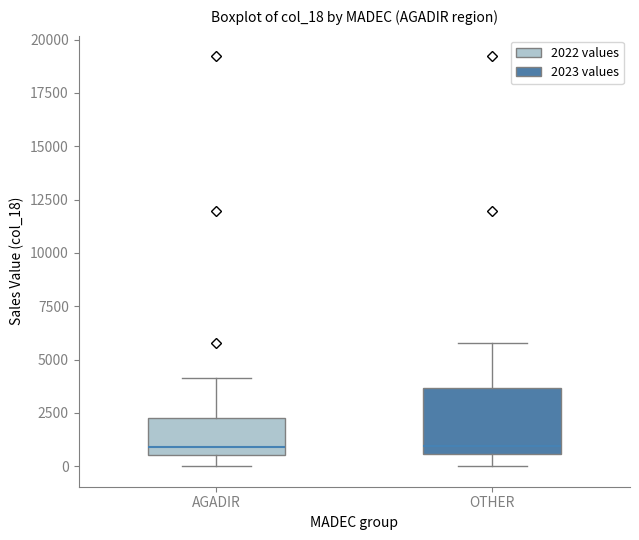

Where does the median line of the box for OTHER sit on the y-axis? The values are not printed on the chart, so give them approximately, as read against the axis.

1000